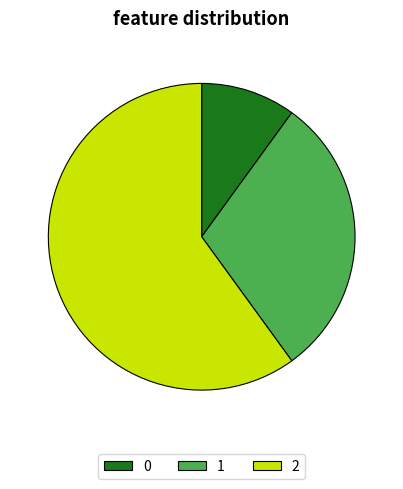

Is it true that 2 is 60% of the pie?

True